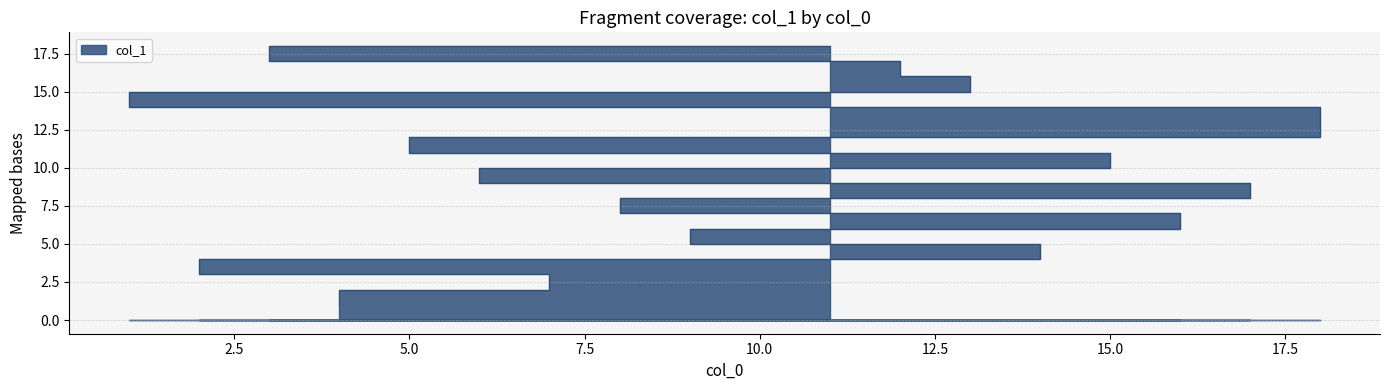

Rank the categories by value from lowest to highest.

4, 7, 2, 14, 9, 16, 8, 17, 6, 15, 5, 10, 18, 1, 13, 12, 3, 11